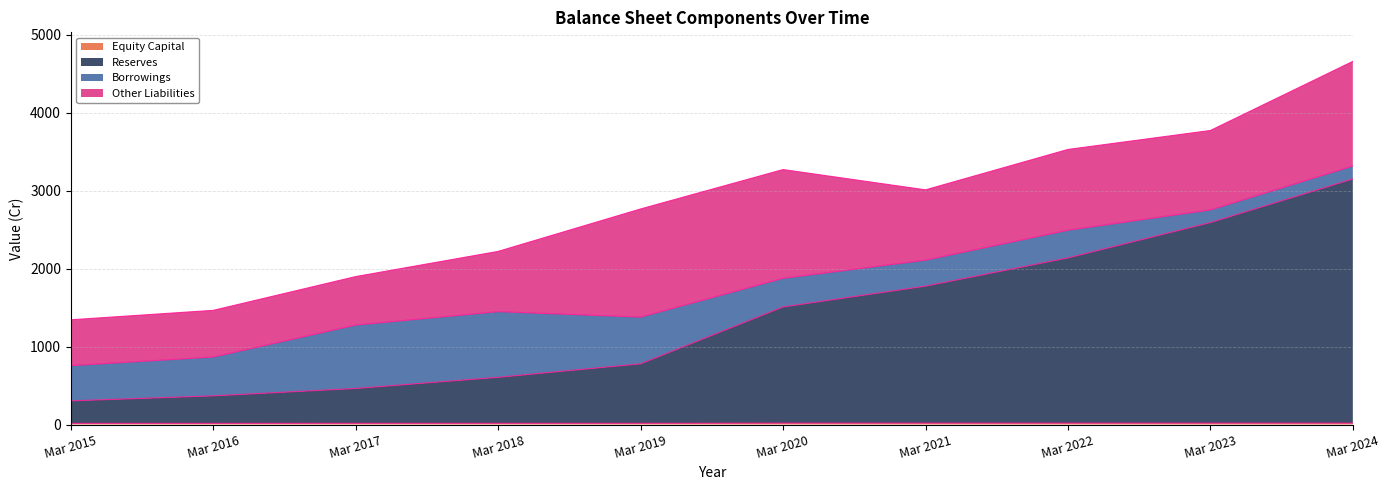

Which series has the largest range (max minus min)?

Reserves